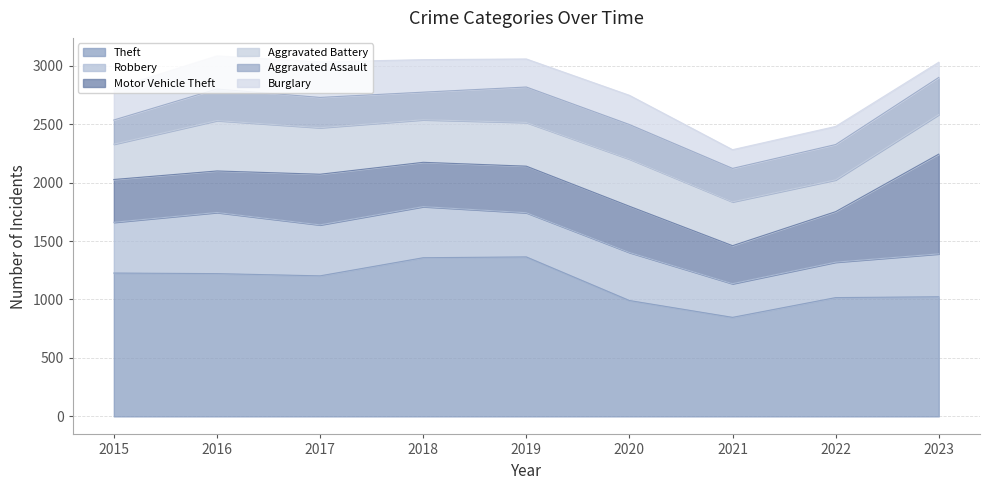

What is the spread (max minus min) of values at 2023?

893